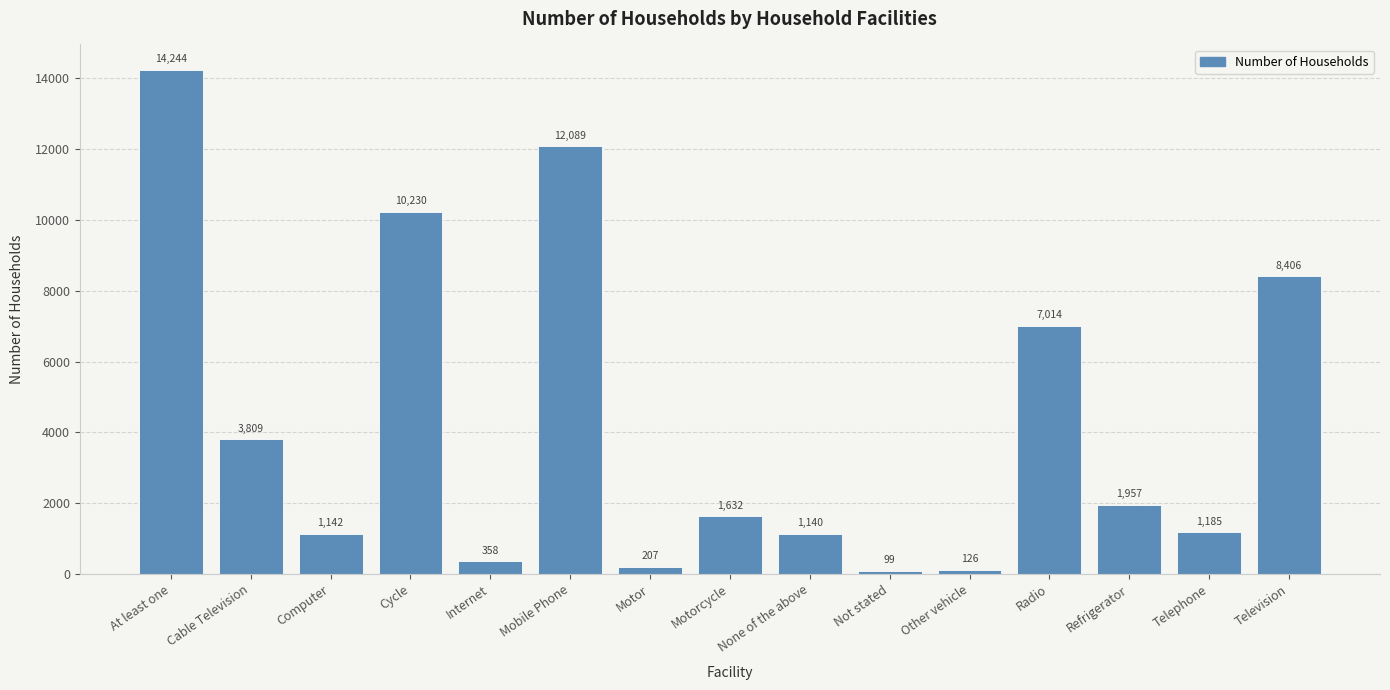

What is the label of the 14th bar from the left?

Telephone